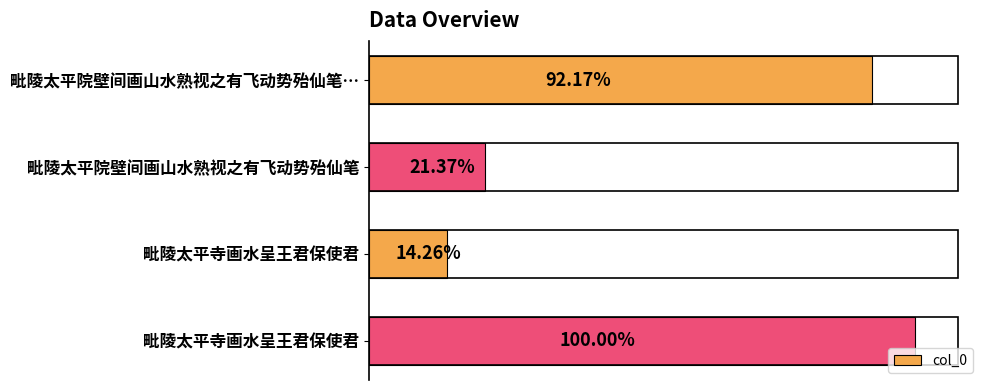

List the labels in order of value, largest first.

毗陵太平寺画水呈王君保使君, 毗陵太平院壁间画山水熟视之有飞动势殆仙笔…, 毗陵太平院壁间画山水熟视之有飞动势殆仙笔, 毗陵太平寺画水呈王君保使君